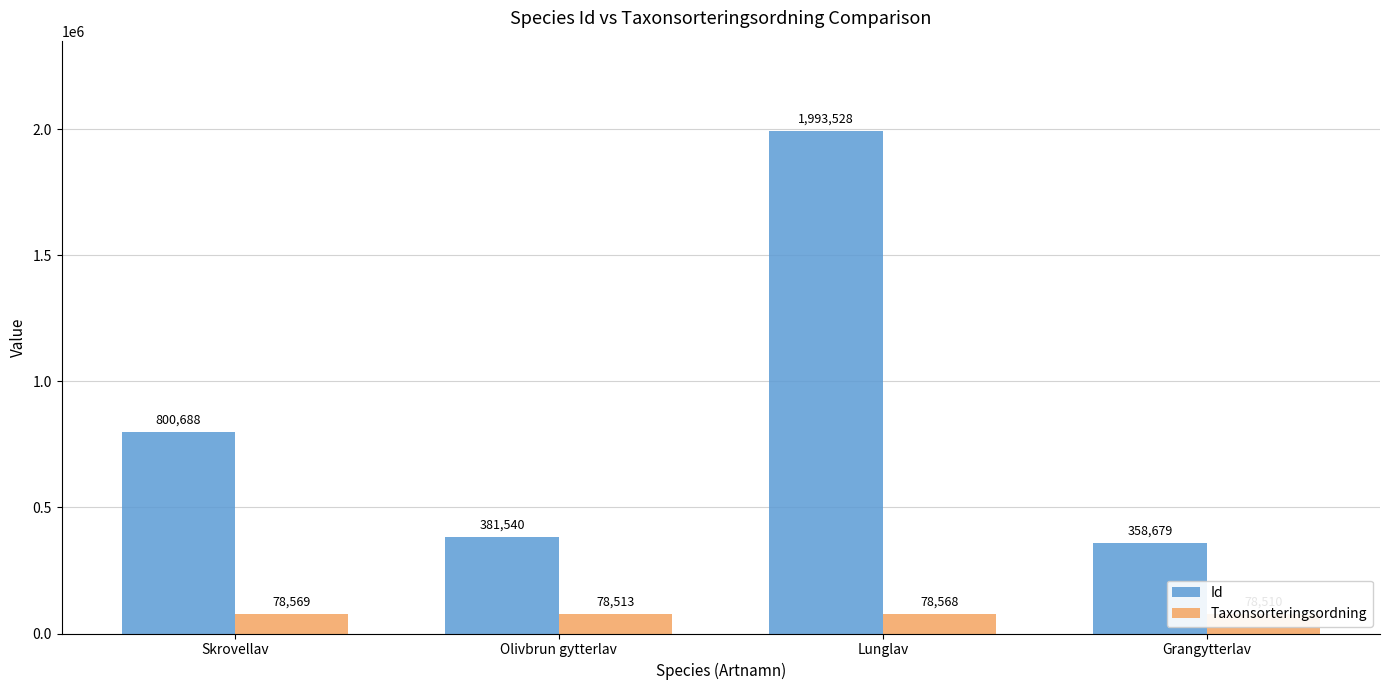

What is the maximum value for Taxonsorteringsordning?

78569